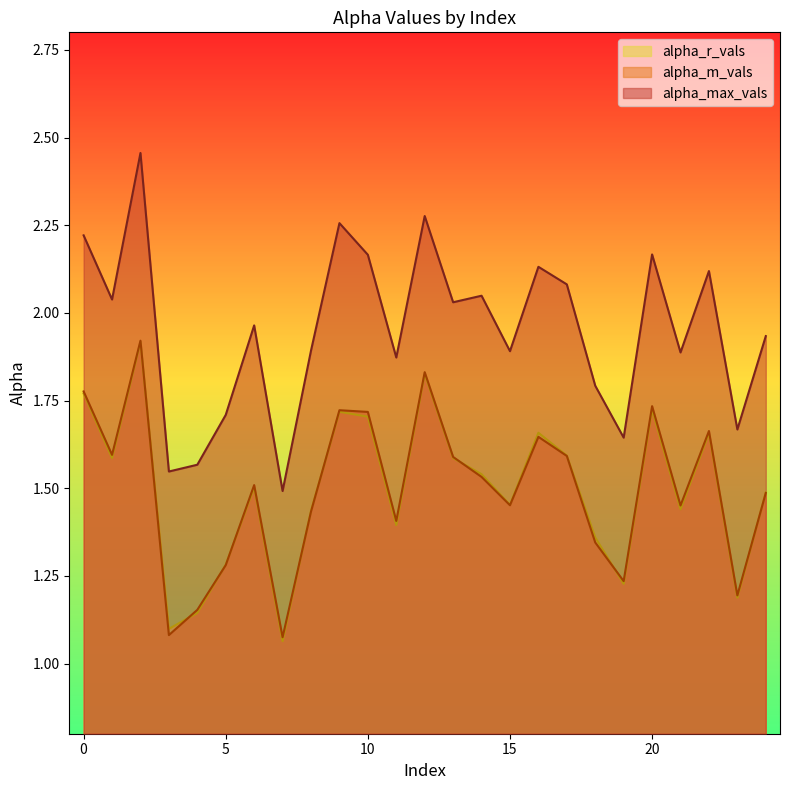

Between 6 and 21, which series saw the biggest shift?

alpha_max_vals